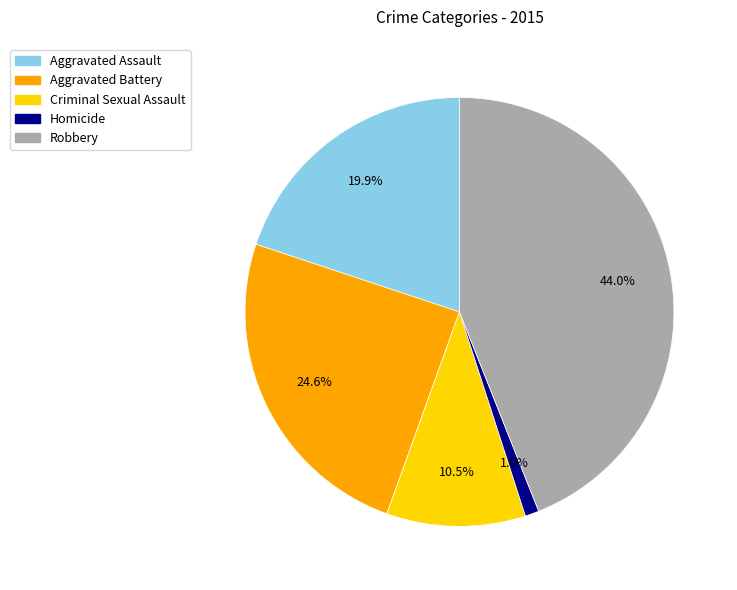

Does any single category account for the majority?

No